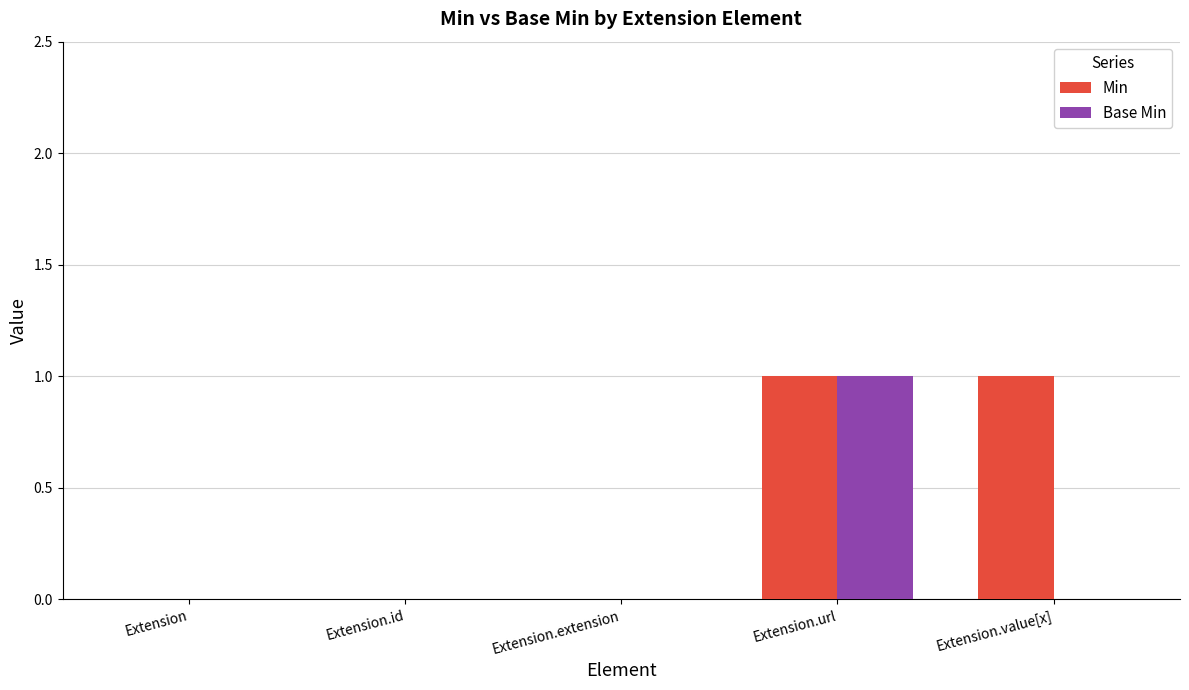

At which label does Base Min reach its peak?

Extension.url